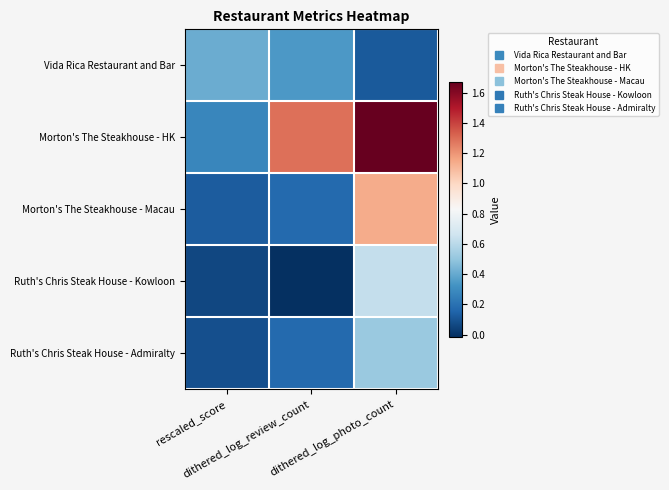

Which series has the largest total across all categories?

Morton's The Steakhouse - HK